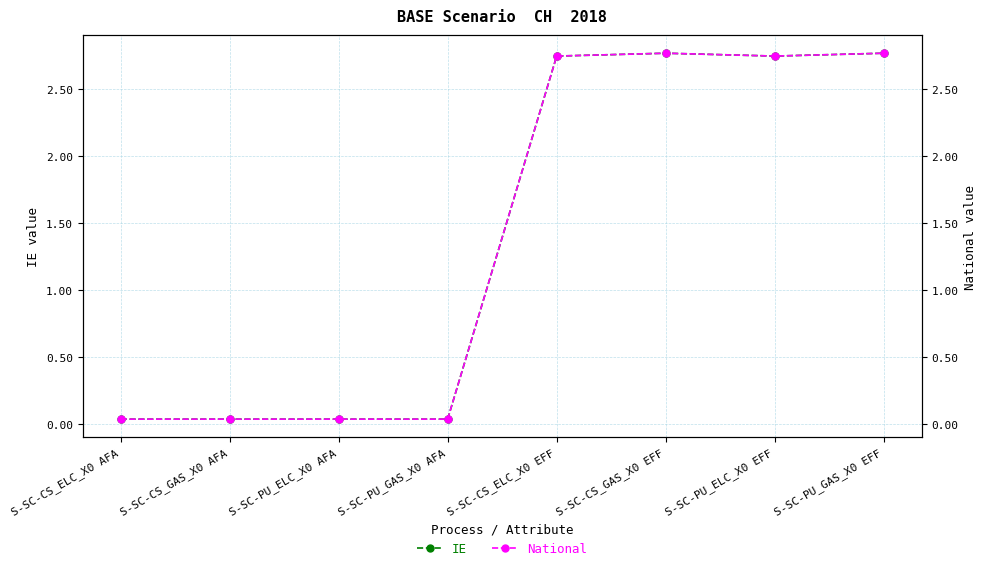

List the series in order of their peak value, highest first.

IE, National